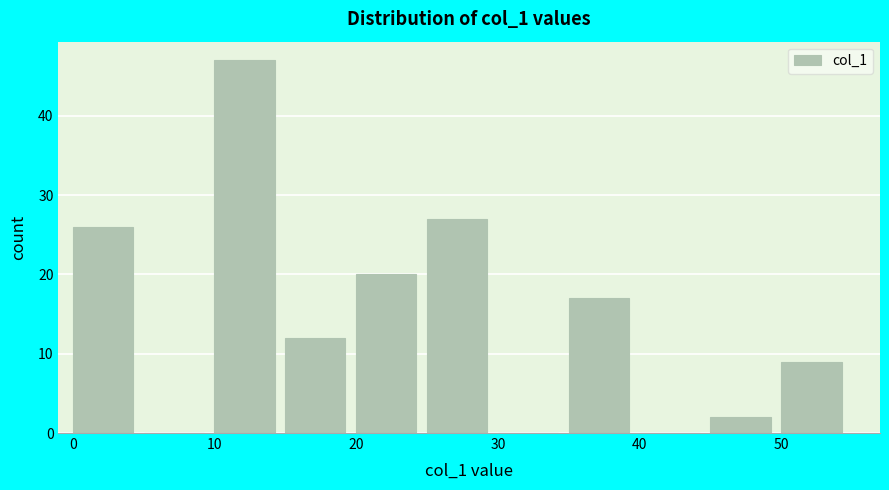

How tall is the bar that spans 10 to 15 on the x-axis? The values are not printed on the chart, so give them approximately, as read against the axis.

47